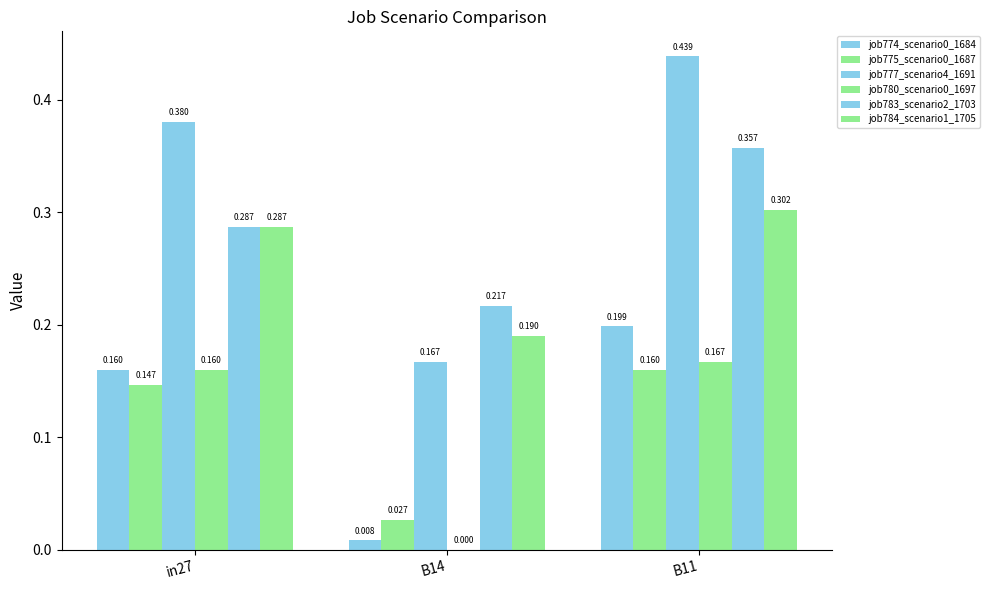

What is the value of the job783_scenario2_1703 bar at the 2nd from the left?

0.2